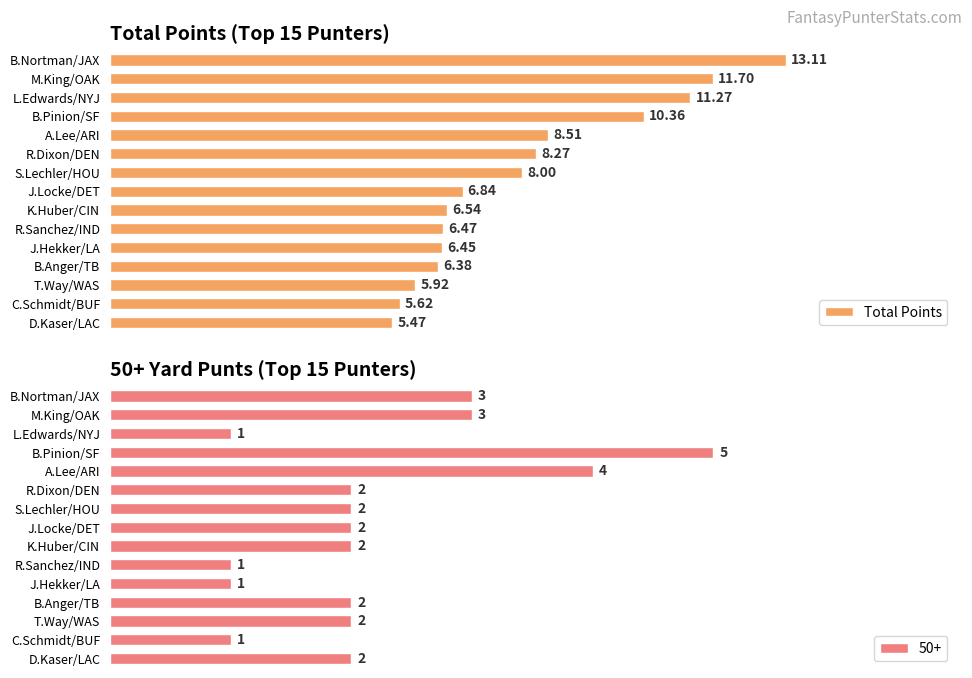

Which category has the highest value in the Total Points series?

B.Nortman/JAX